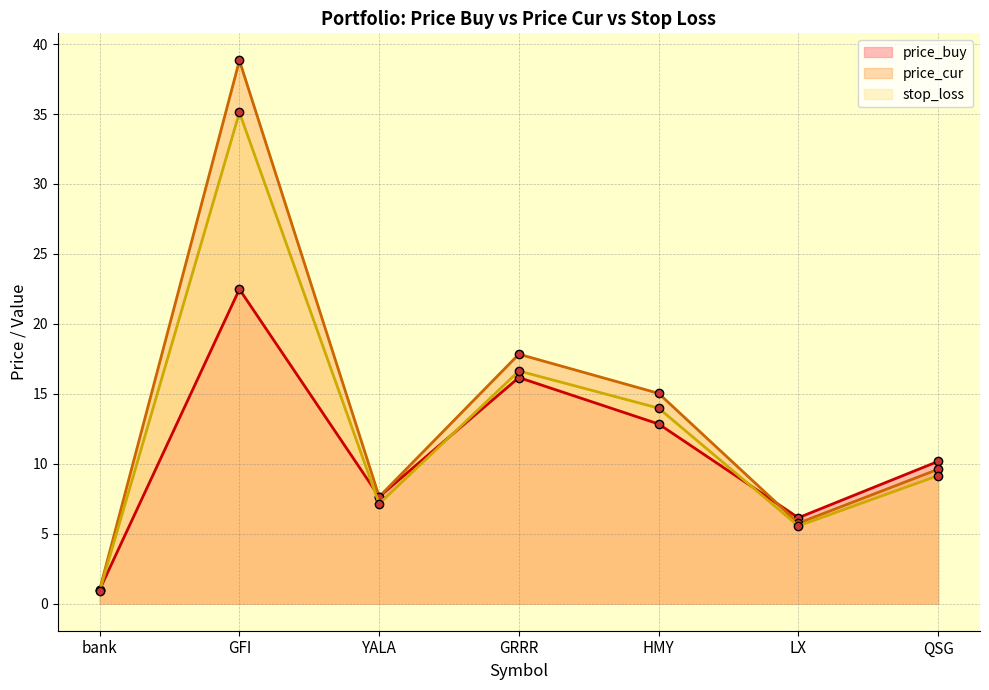

Reading left to right, list all the values displayed in this chart.

price_buy: 1.0	22.5	7.6	16.2	12.8	6.1	10.2
price_cur: 1.0	38.8	7.6	17.8	15.0	5.8	9.6
stop_loss: 0.9	35.1	7.1	16.6	14.0	5.5	9.1